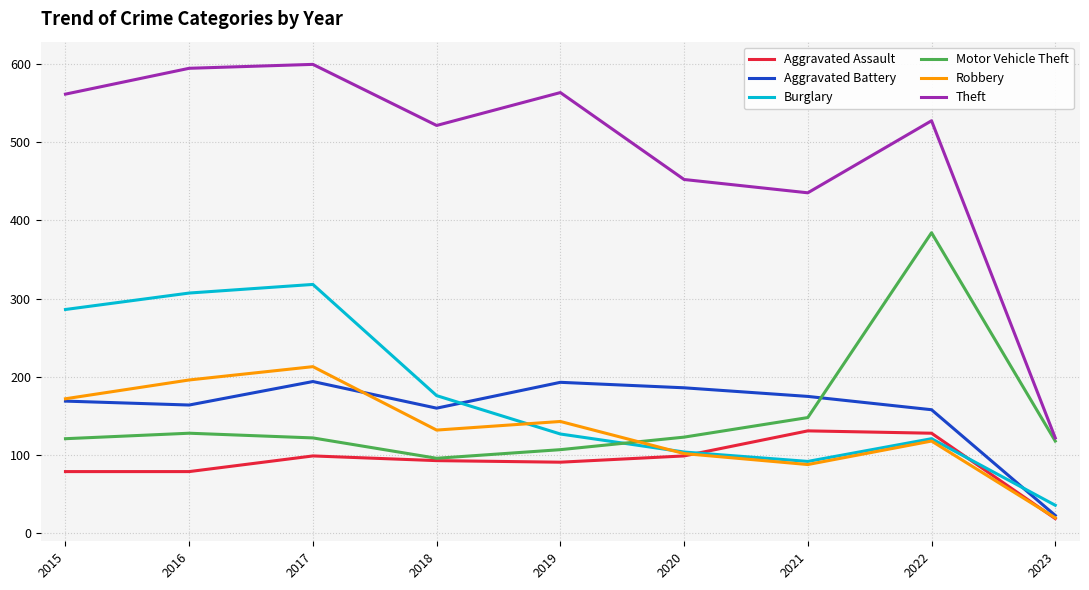

Which series has the largest range (max minus min)?

Theft